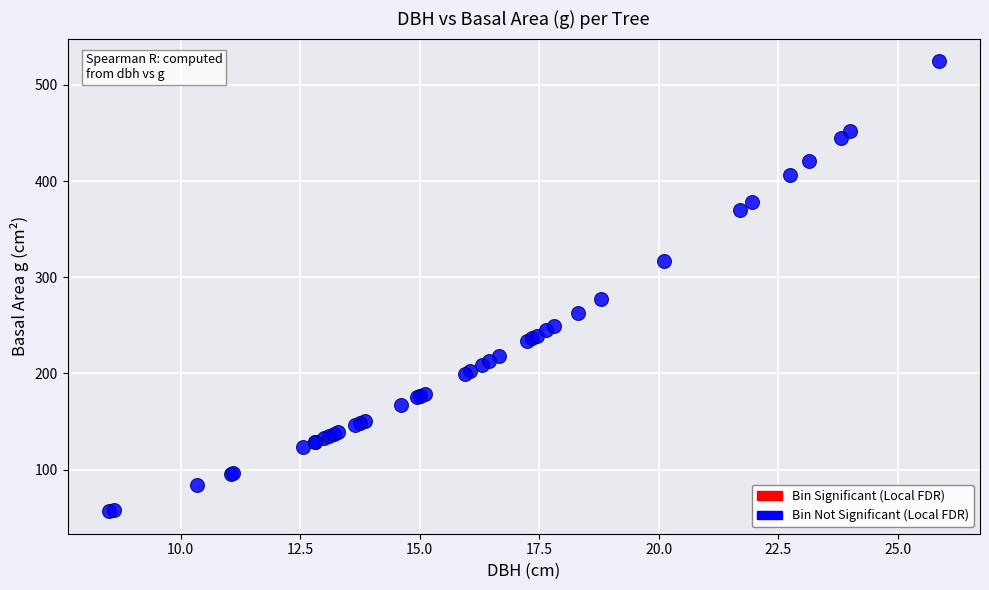

What Y value in the scatter plot is closest to 290?

277.6